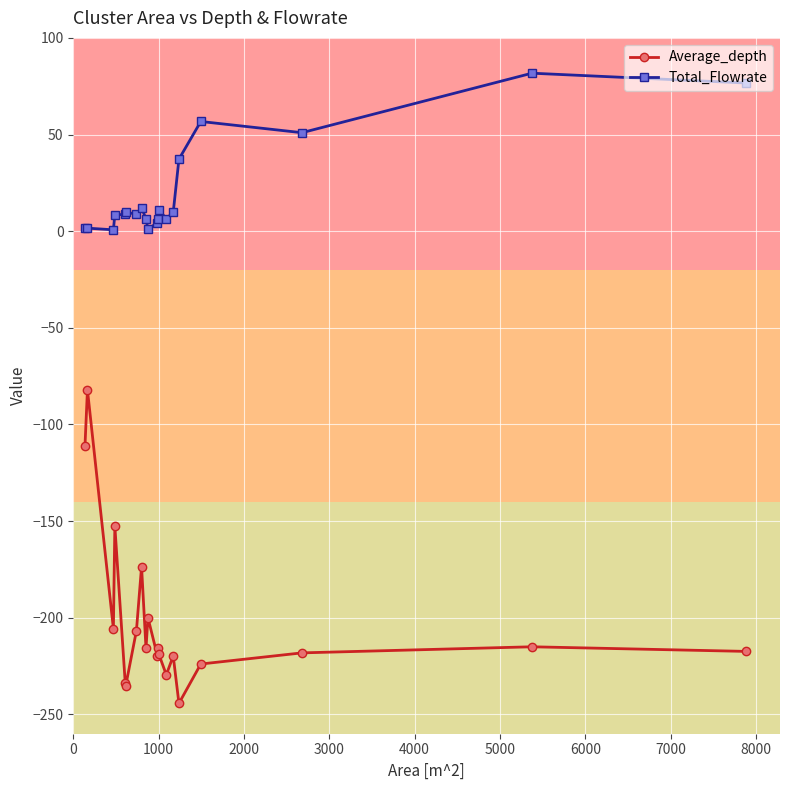

Which series has the largest range (max minus min)?

Average_depth